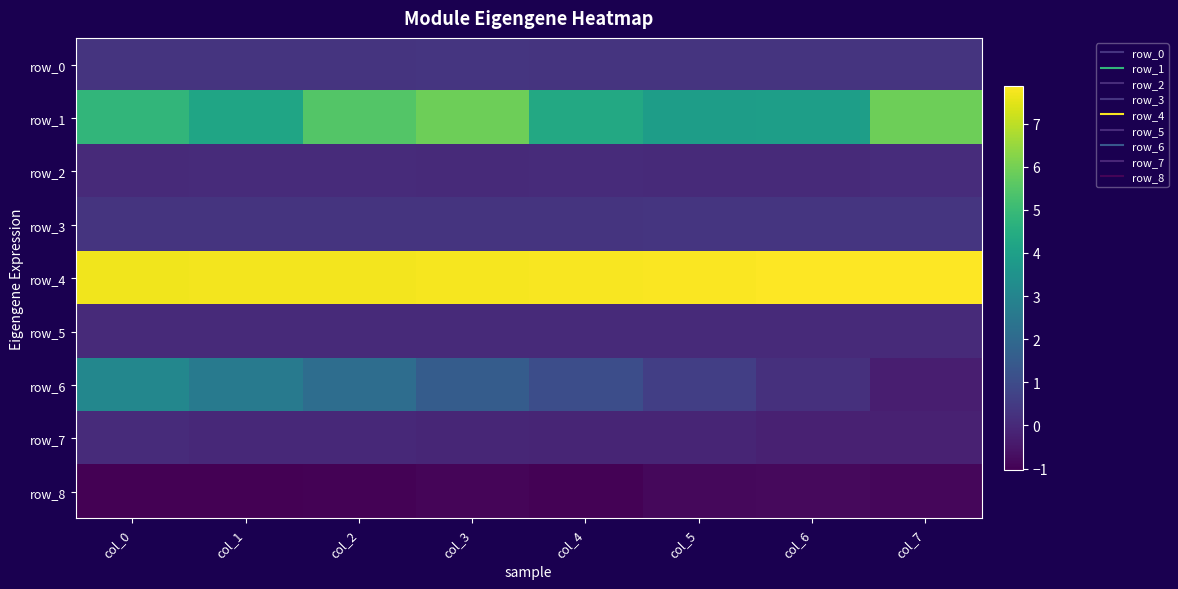

At how many categories does at least one series exceed 5?

8